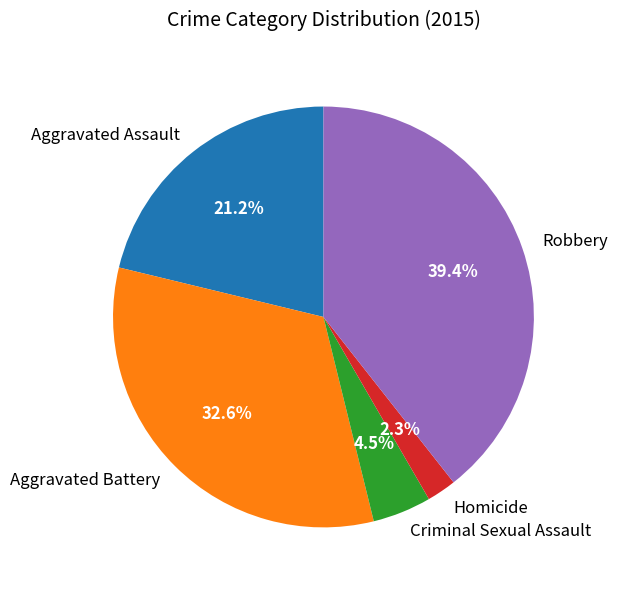

To the nearest percent, what portion does Homicide represent?

2%